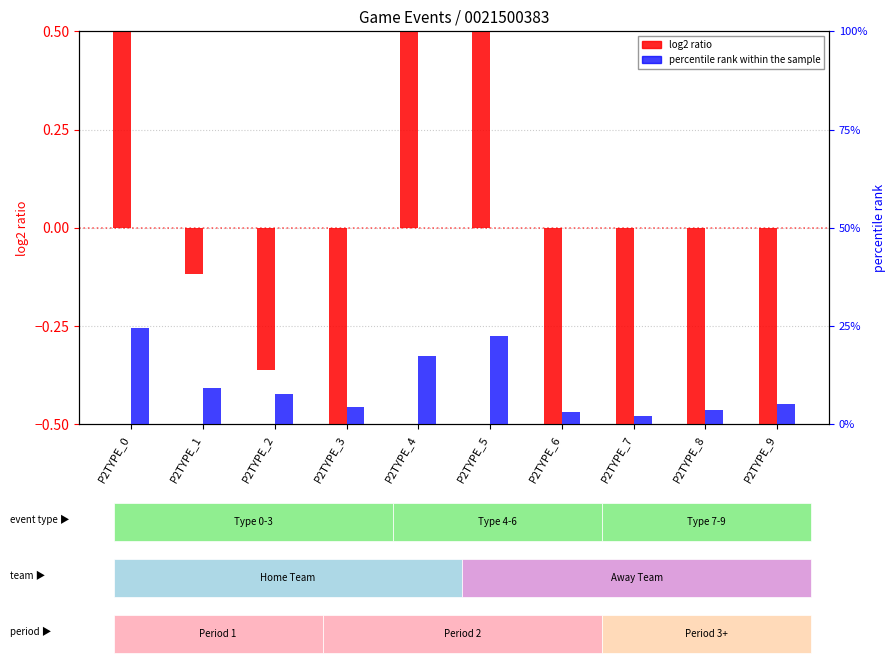

List the labels in order of log2 ratio value, smallest first.

P2TYPE_7, P2TYPE_6, P2TYPE_8, P2TYPE_3, P2TYPE_9, P2TYPE_2, P2TYPE_1, P2TYPE_4, P2TYPE_5, P2TYPE_0